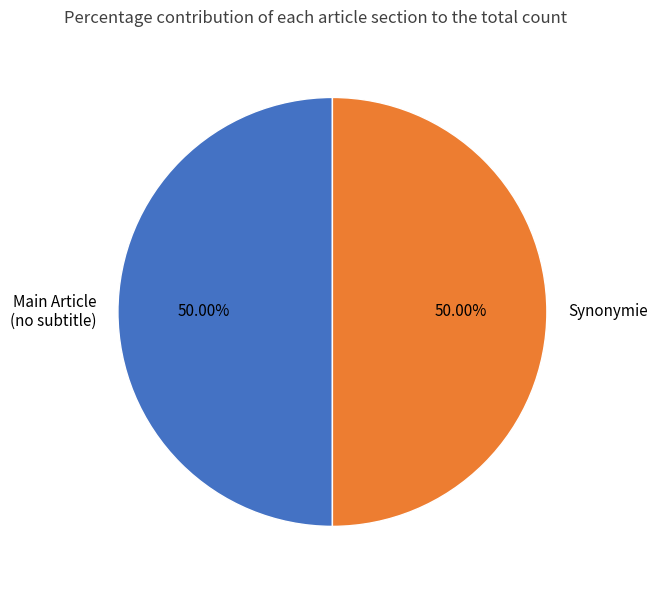

Approximately how many times larger is the value at Main Article (no subtitle) compared to Synonymie?

1.0